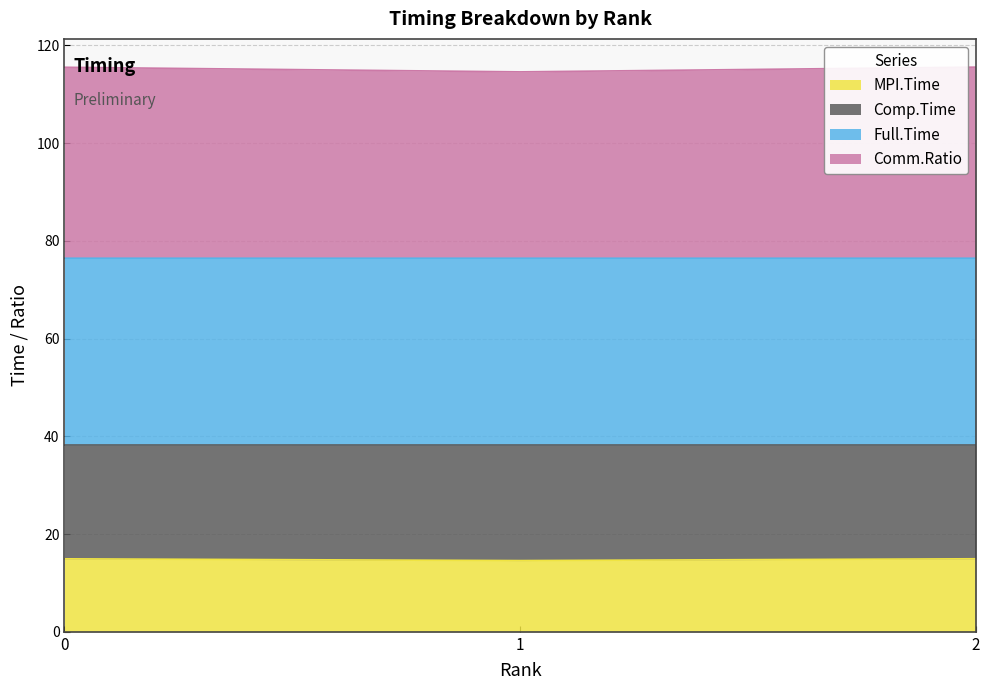

List the labels in order of MPI.Time value, largest first.

2, 0, 1